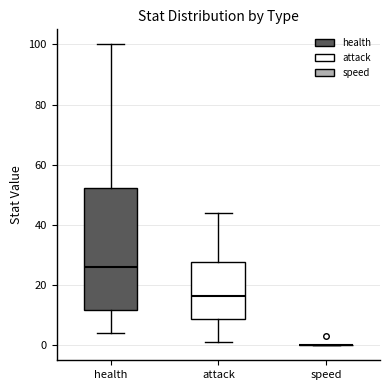

Which box is the tallest, from its lower edge to its upper edge?

health